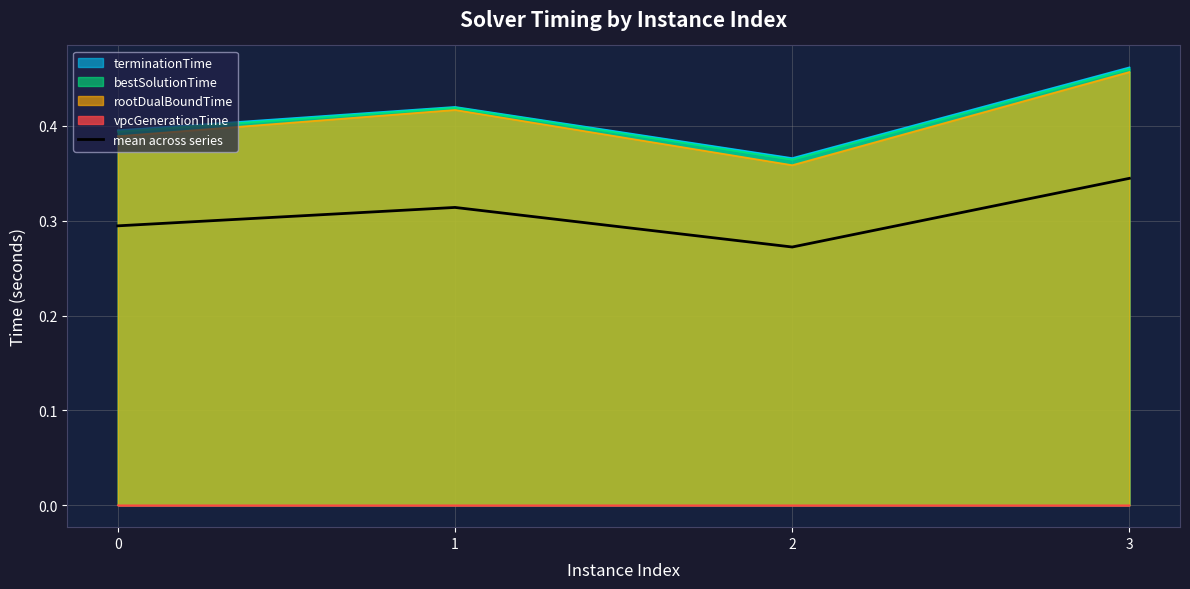

What is the sum of the values at 0 and 2?

0.6